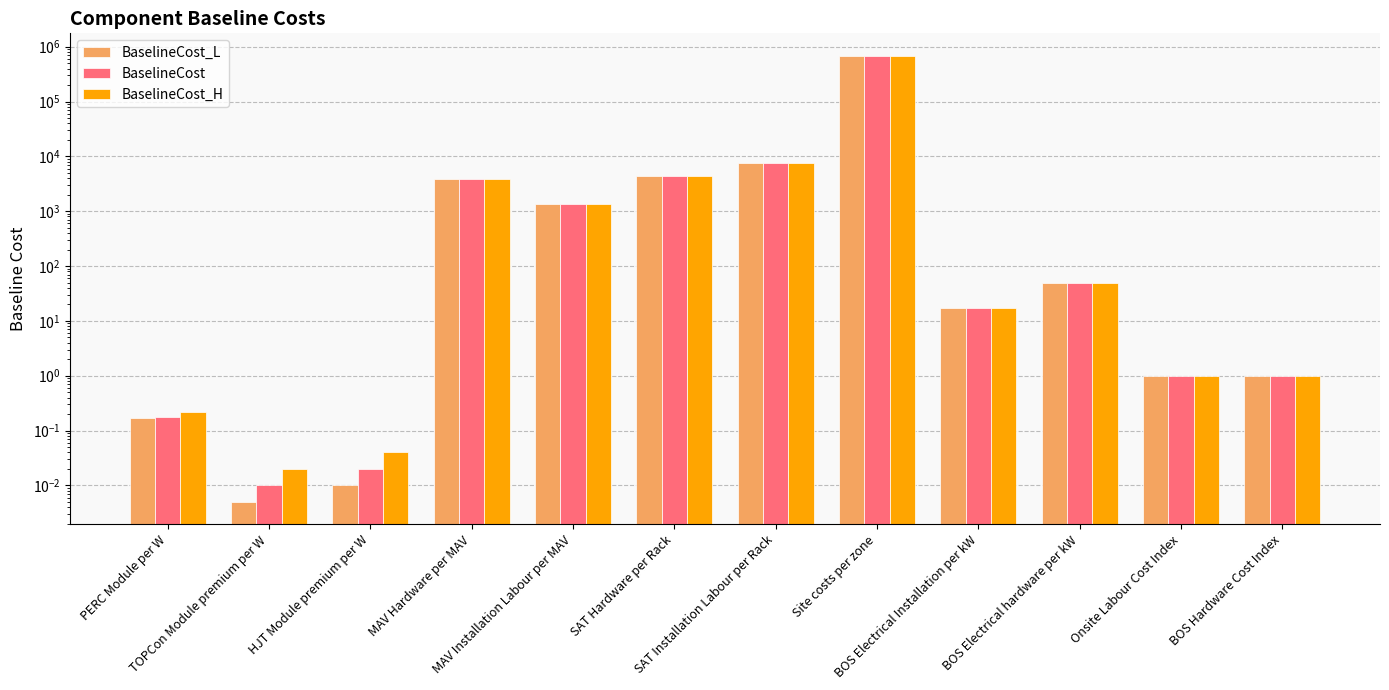

Which series has the largest range (max minus min)?

BaselineCost_L